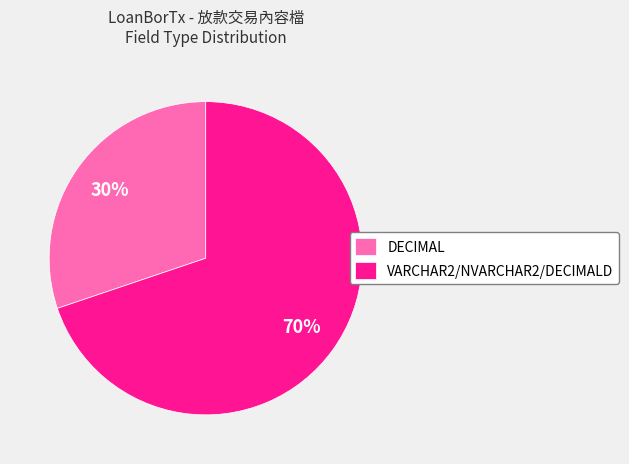

Combined, do DECIMAL and VARCHAR2/NVARCHAR2/DECIMALD account for over 50%?

Yes